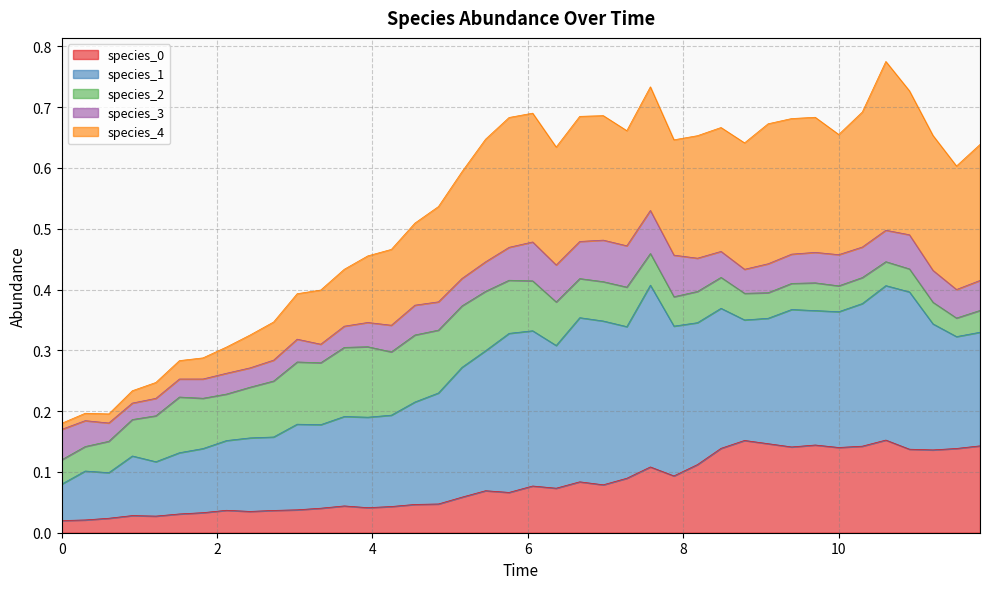

How many species_1 values are between 0 and 1?

40